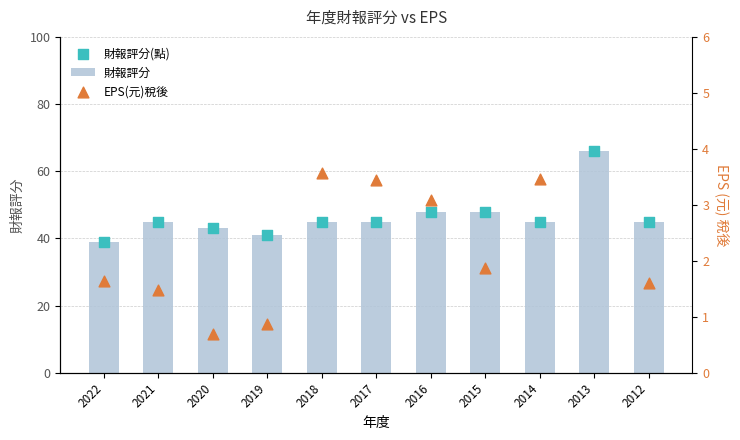

Is the value of 財報評分(點) at 2019 greater than the value of EPS(元)稅後 at 2020?

Yes